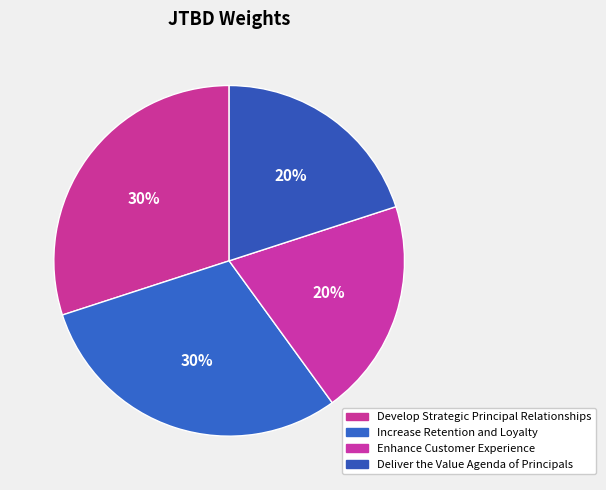

To the nearest percent, what portion does Develop Strategic Principal Relationships represent?

30%